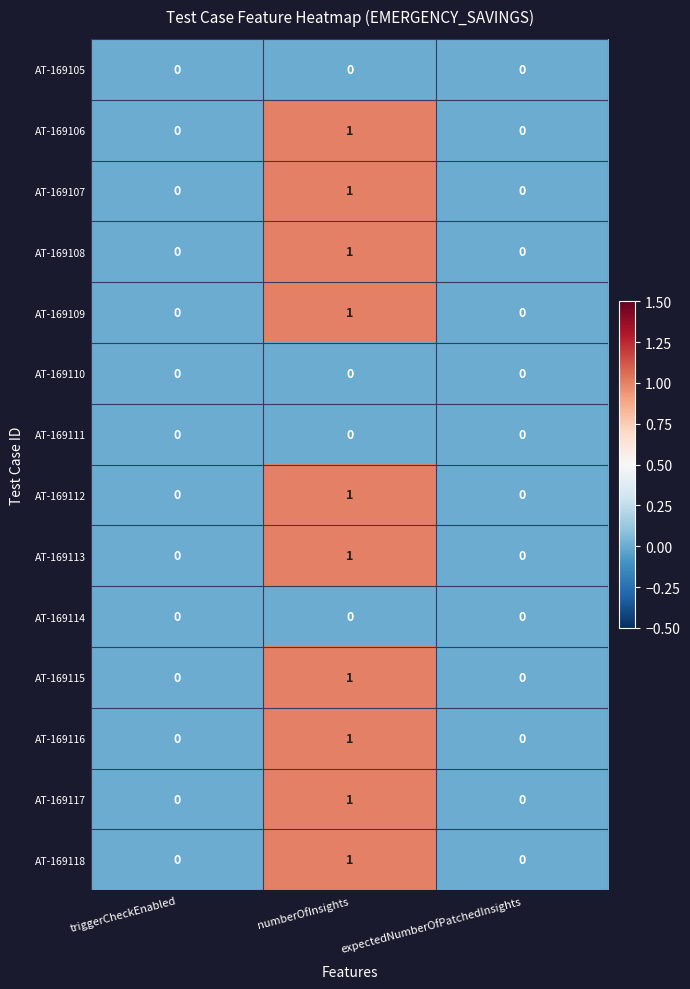

What is the greatest value displayed?

1